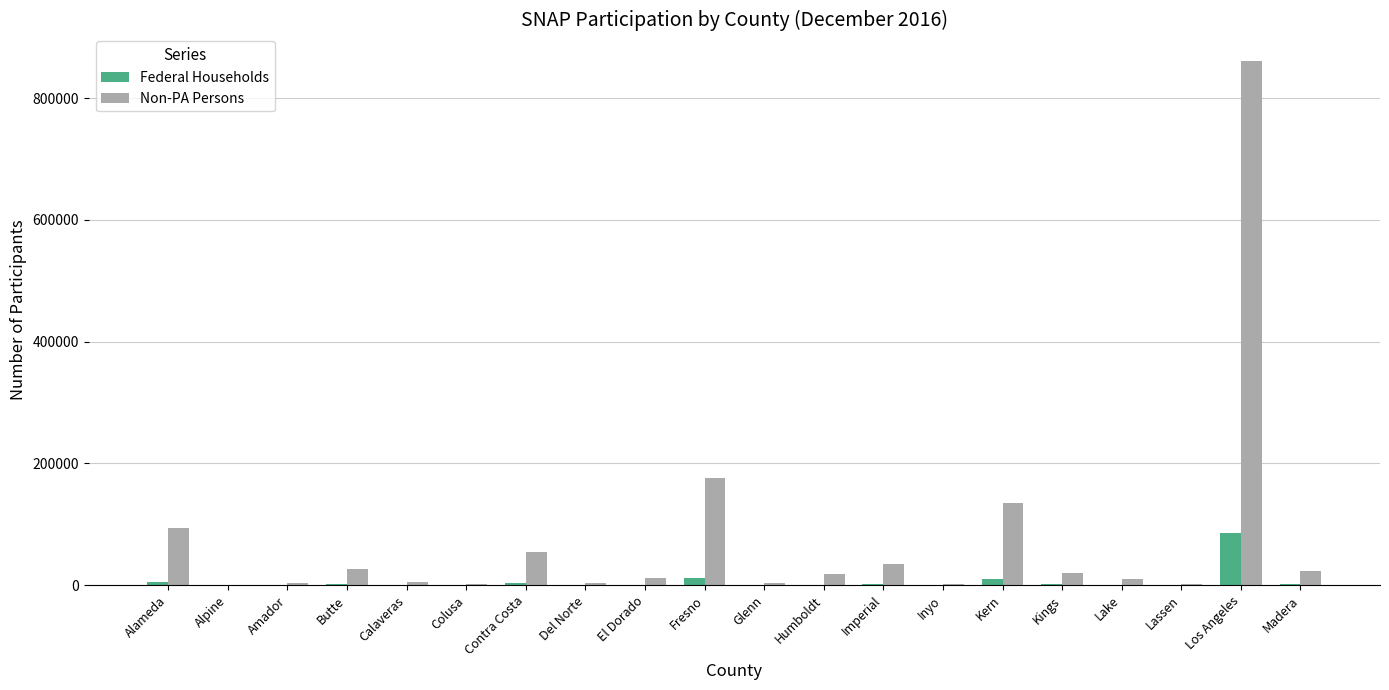

What is the sum of all Federal Households values?

128099